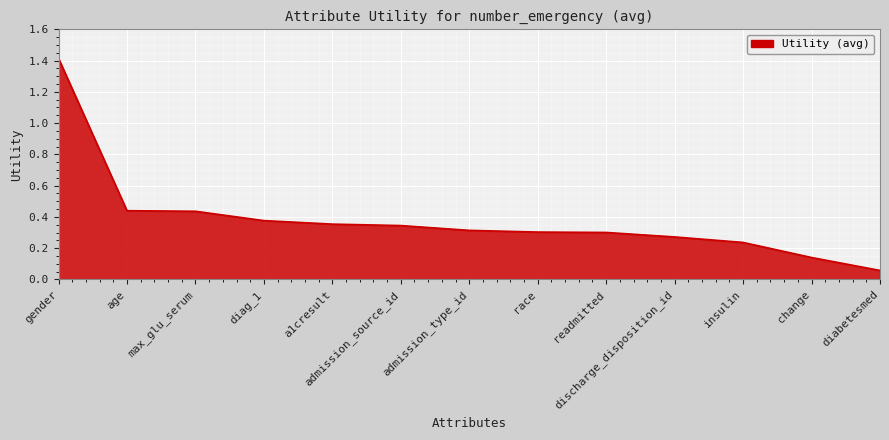

Between admission_source_id and max_glu_serum, which is larger?

max_glu_serum